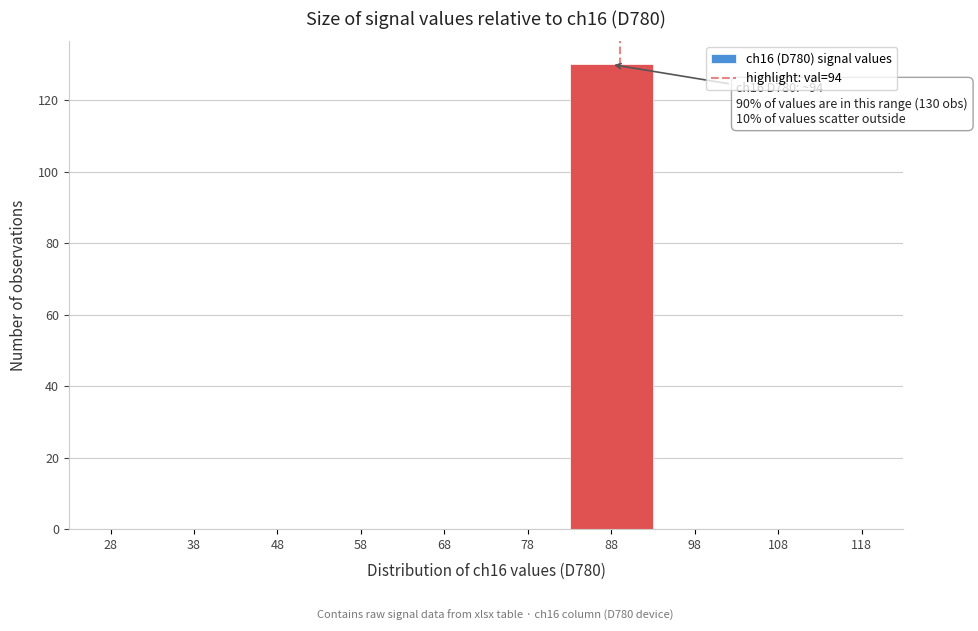

Reading left to right, list all the values displayed in this chart.

28=0	38=0	48=0	58=0	68=0	78=0	88=130	98=0	108=0	118=0